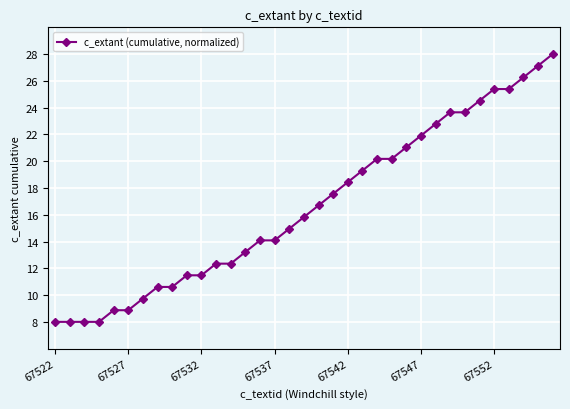

What is the greatest value displayed?

28.0